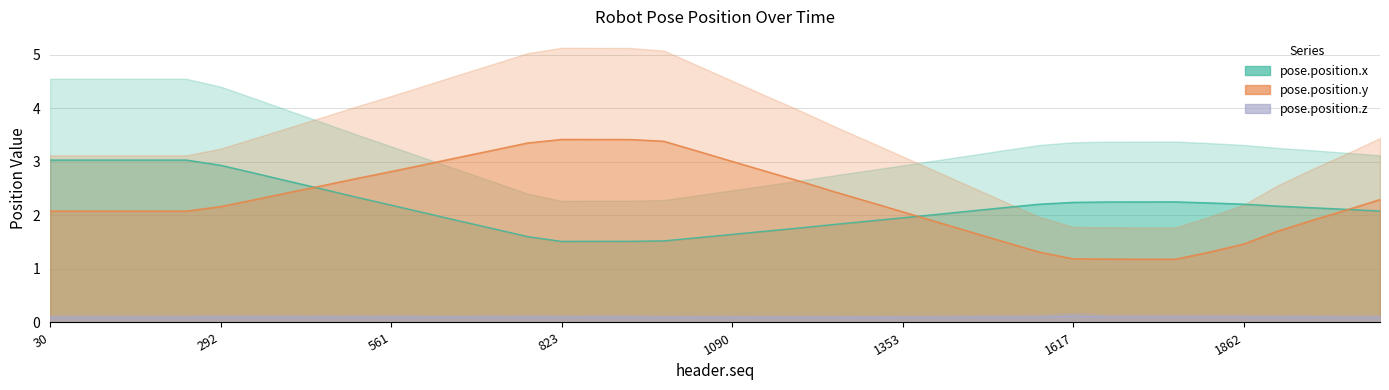

Which series has the largest total across all categories?

pose.position.y